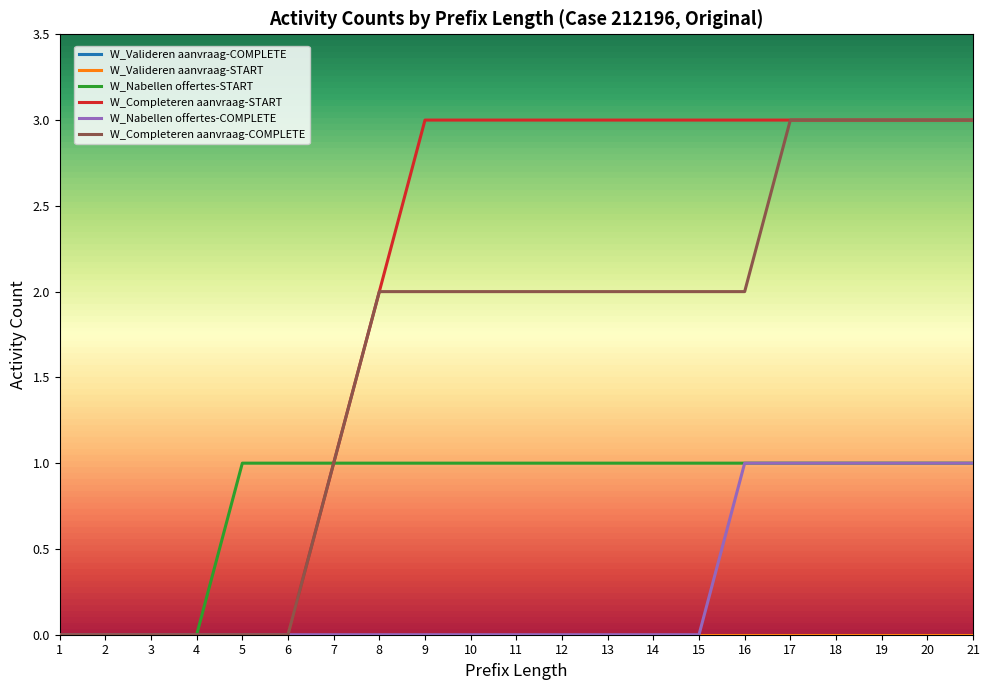

Is this an area chart (filled region under the line)?

No